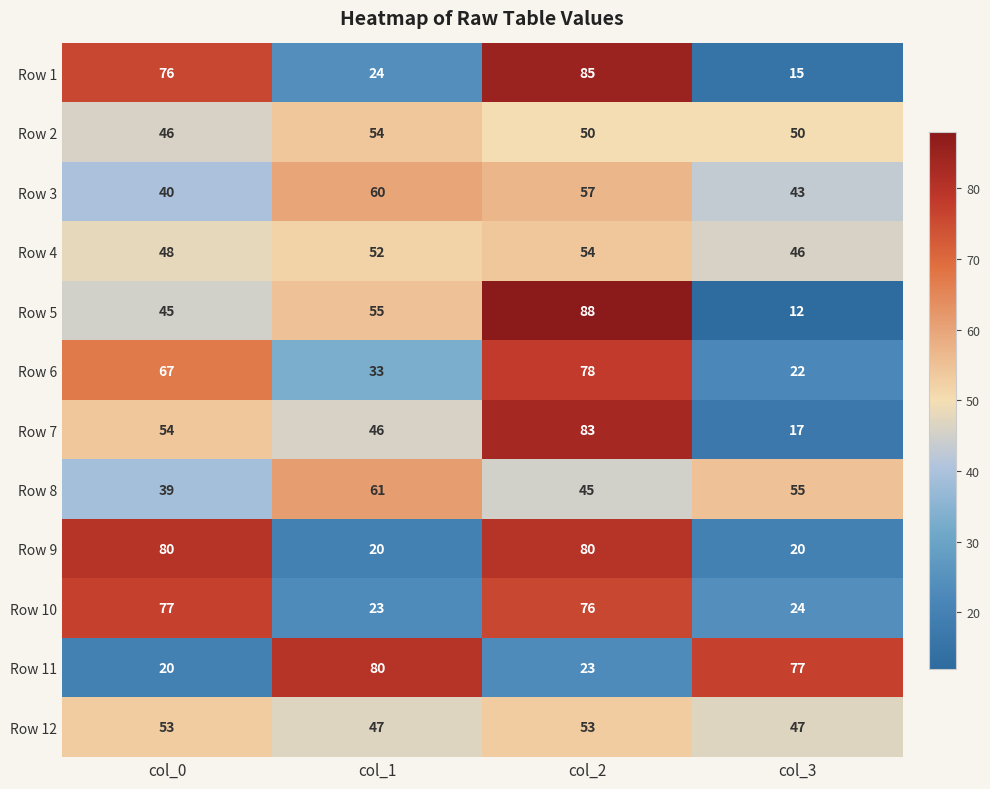

What is the sum of all Row 6 values?

200